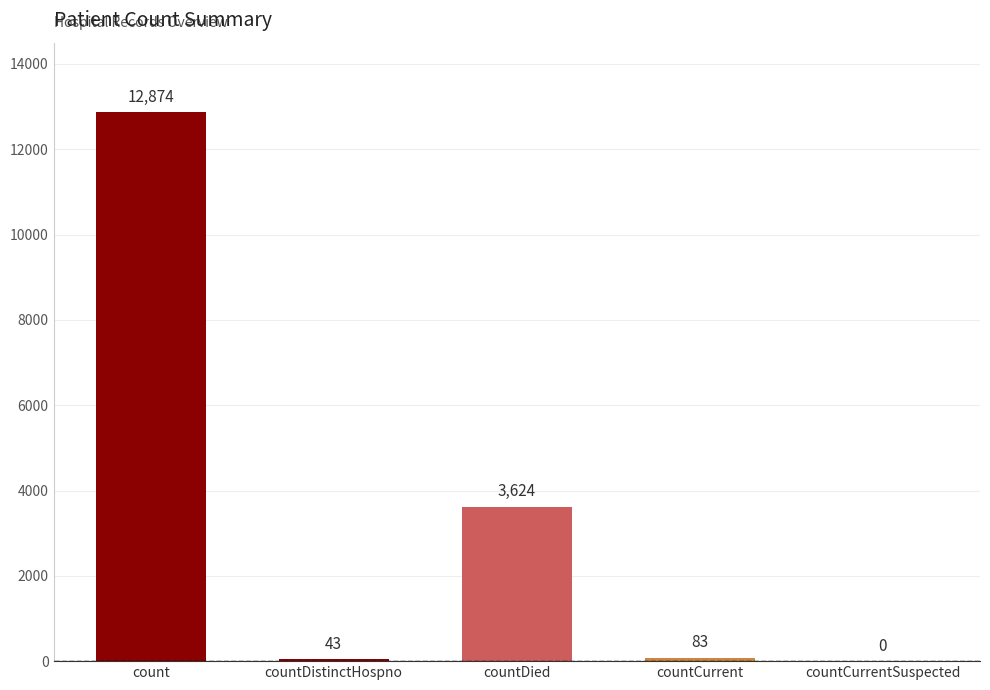

The chart shows a value of 7382 at count. True or false?

False